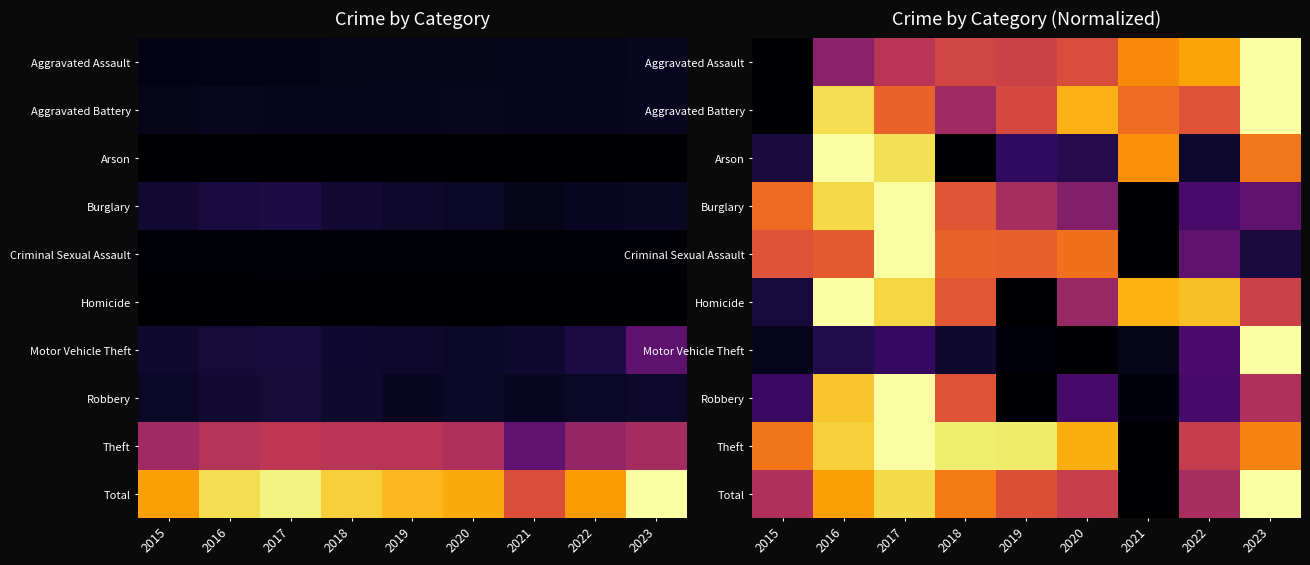

What is the difference between the maximum and minimum values in the Homicide series?

1.0